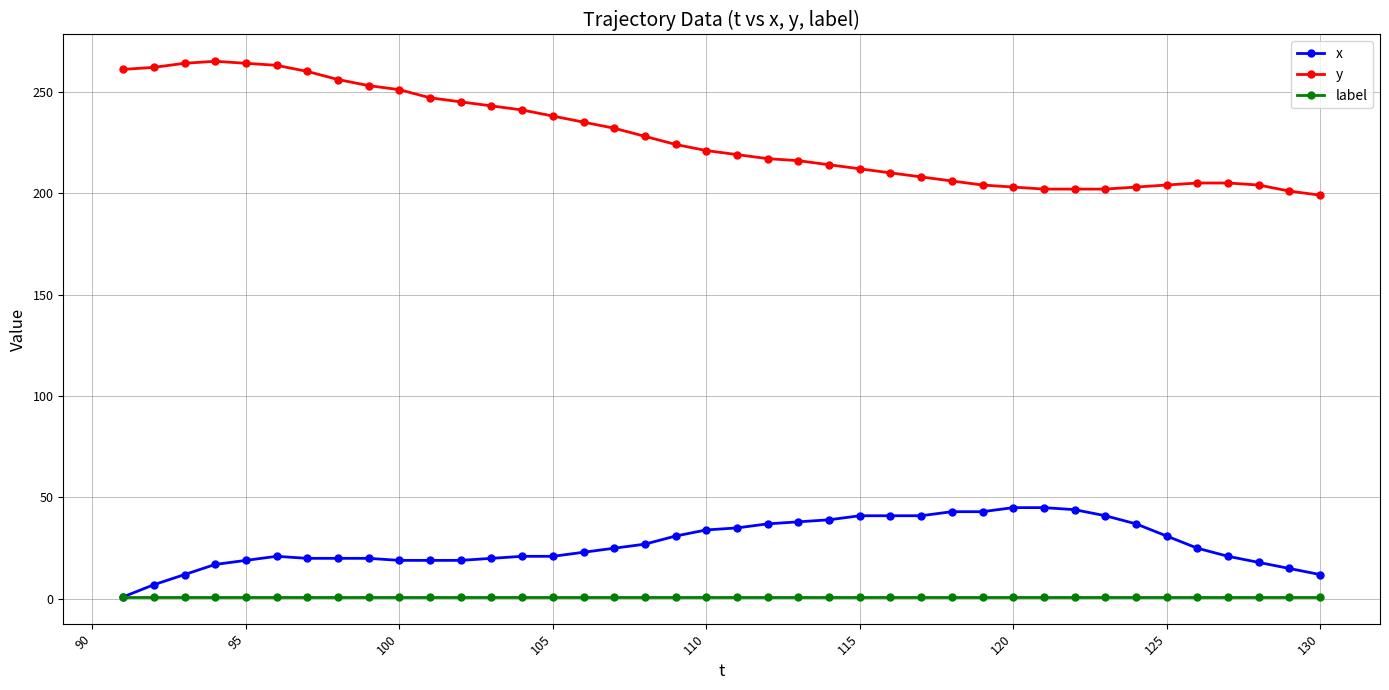

What is the greatest value displayed?

265